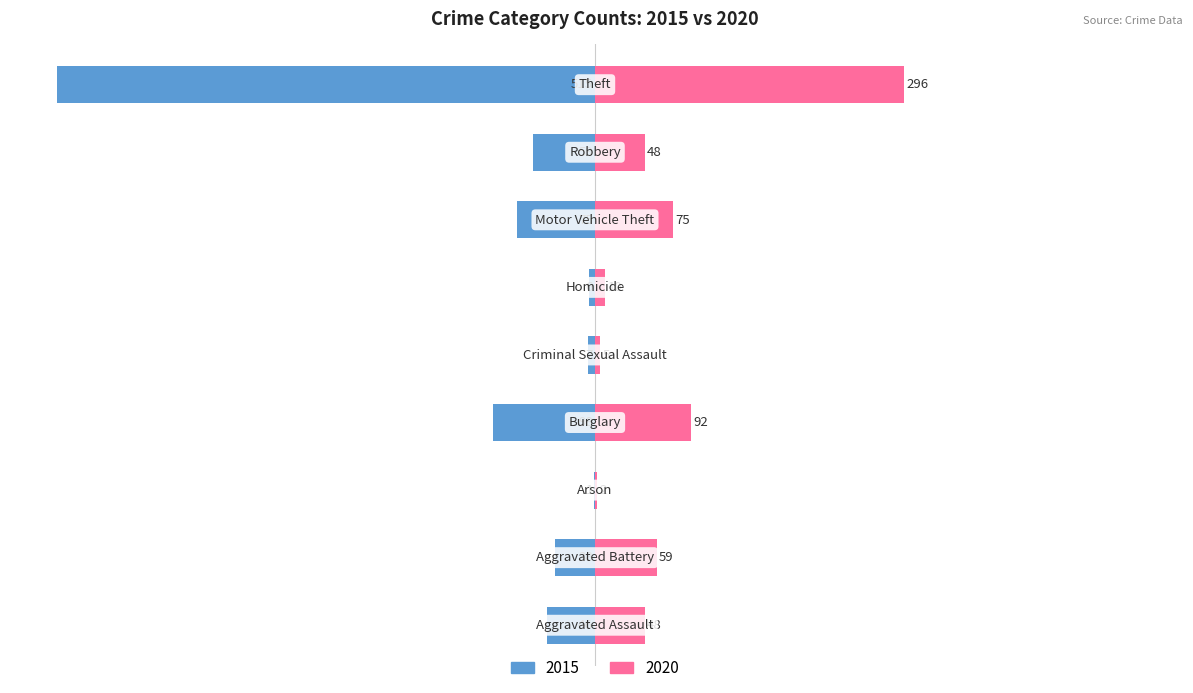

Reading right to left, what are all the values shown in this chart?

2015: -515	-59	-75	-6	-7	-98	-1	-38	-46
2020: 296	48	75	10	5	92	2	59	48